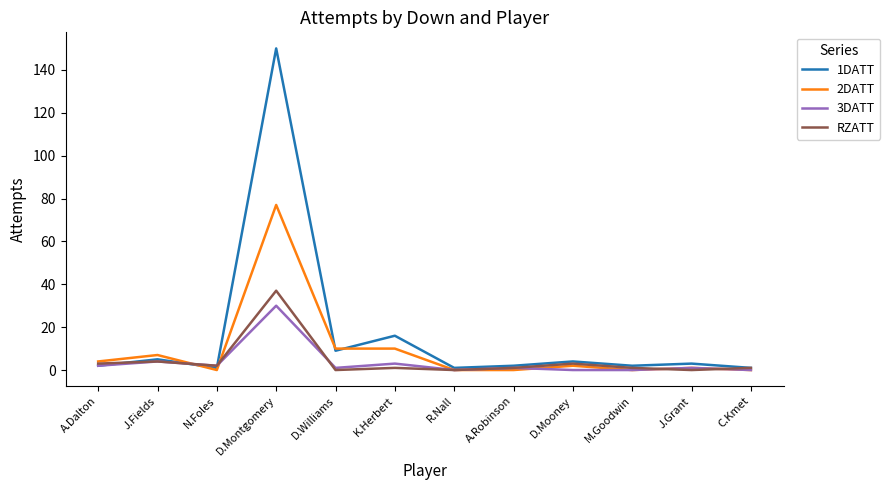

Is it true that 3DATT equals 47 at D.Montgomery?

False